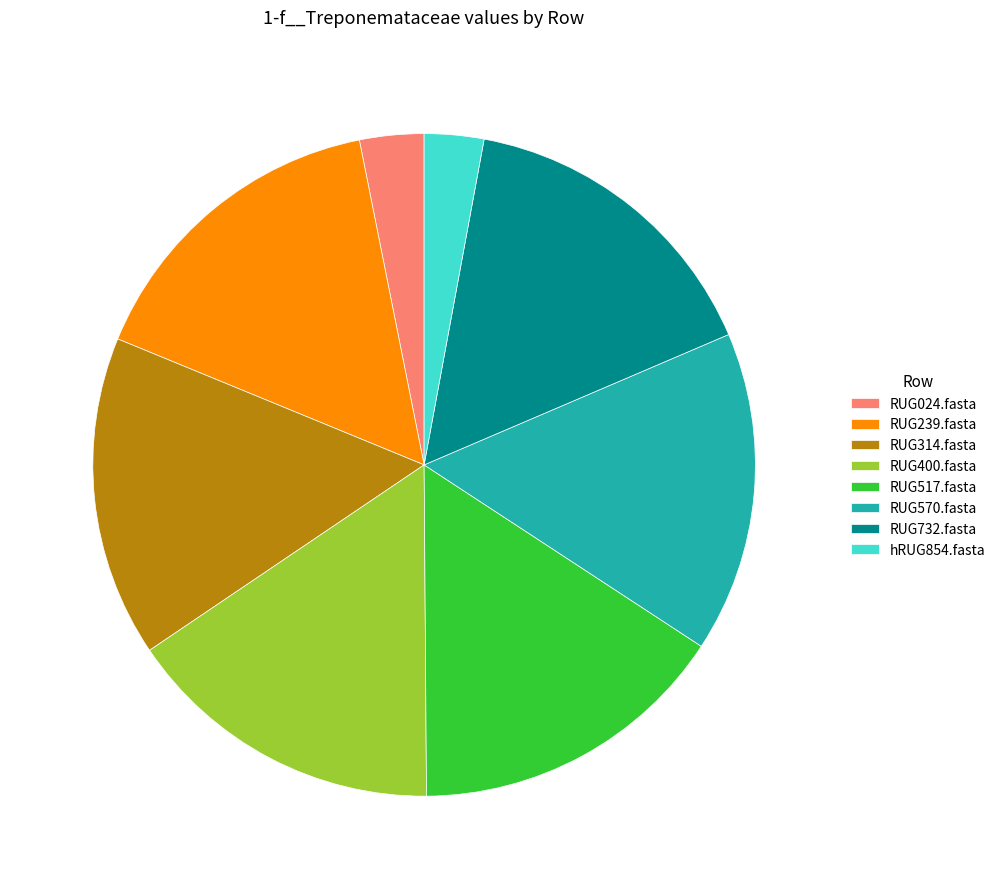

The RUG517.fasta slice represents 10% of the pie. True or false?

False